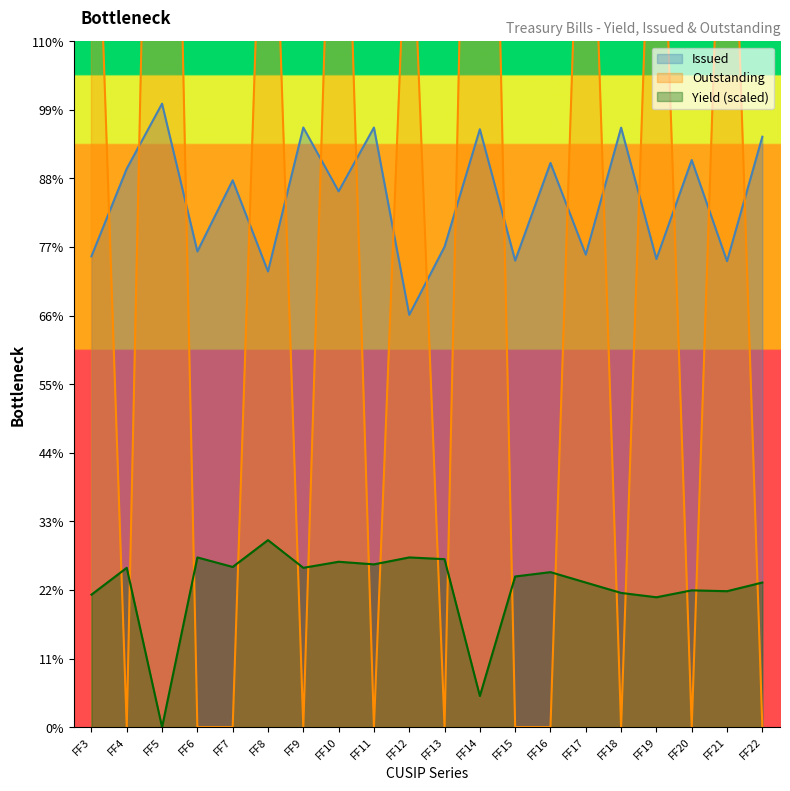

How many intersections are there between Yield and Outstanding?

17